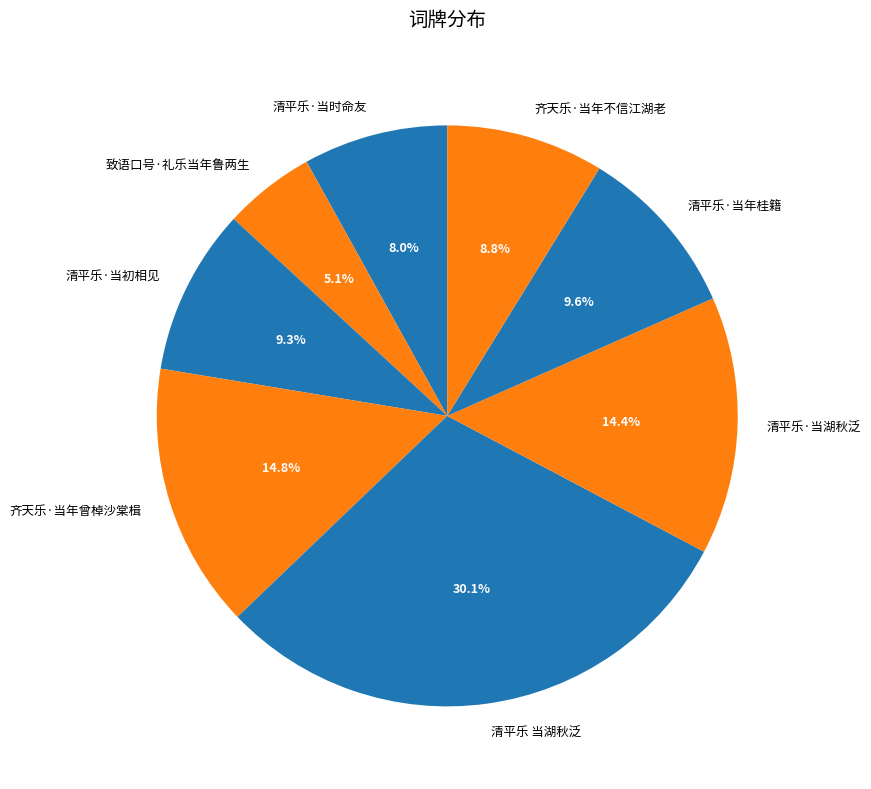

The 清平乐·当初相见 slice represents 1% of the pie. True or false?

False